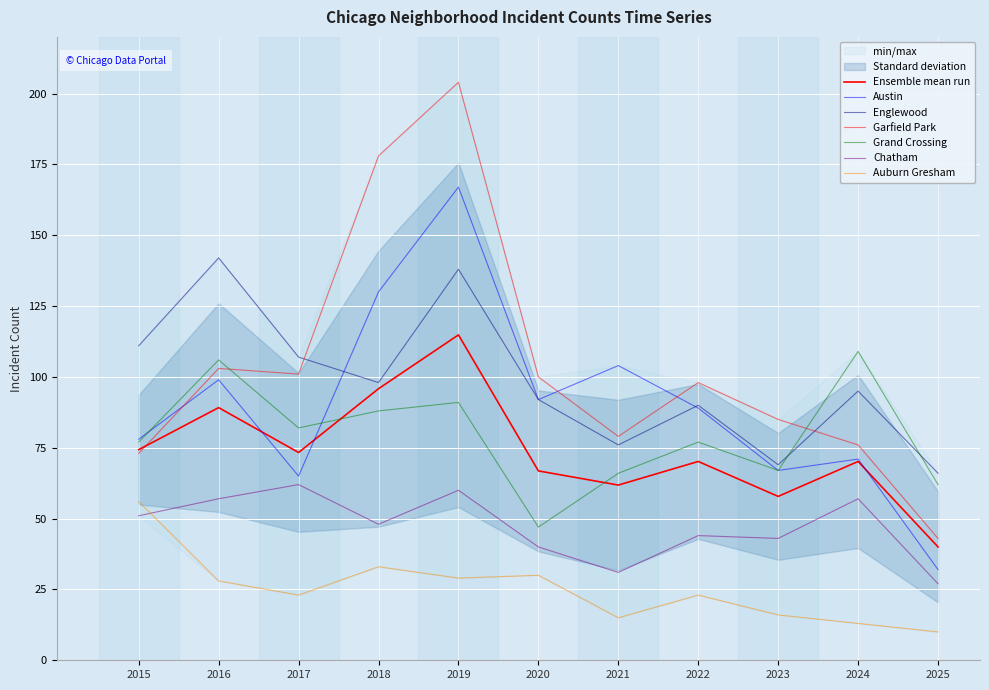

In Grand Crossing, how many points are higher than both neighbors (excluding endpoints)?

4